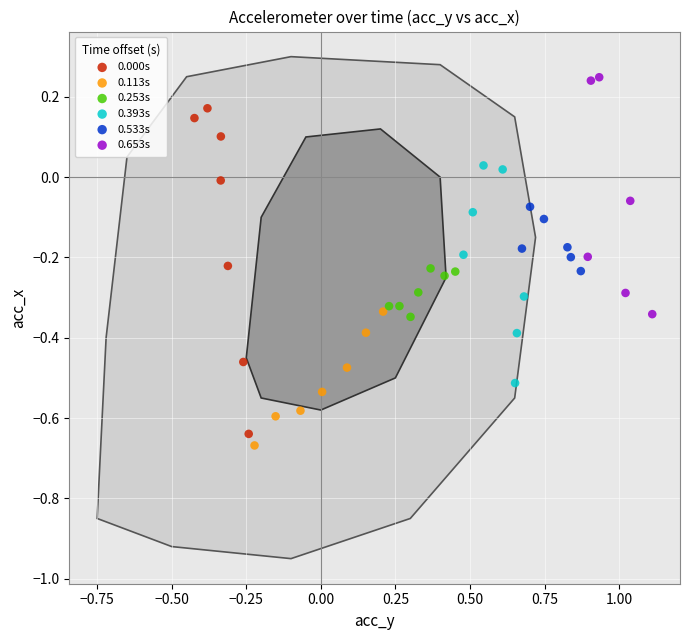

Which series reaches the maximum Y coordinate?

0.653s